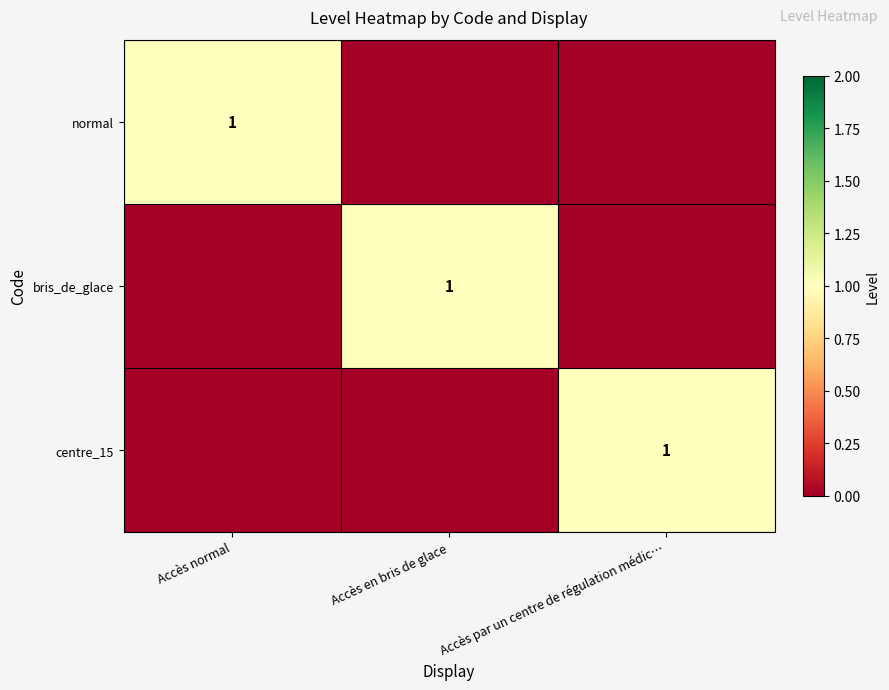

At which category is the sum across all series the highest?

Accès normal